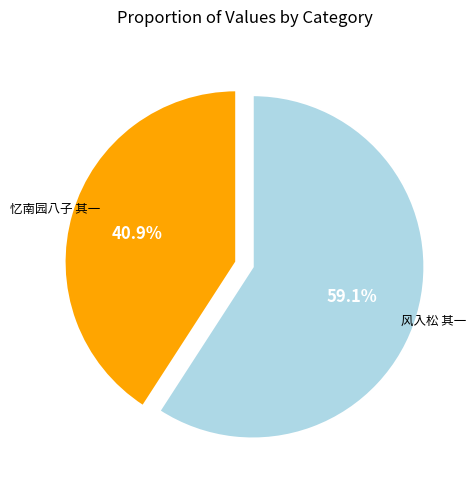

What is the largest slice in the pie chart?

风入松 其一